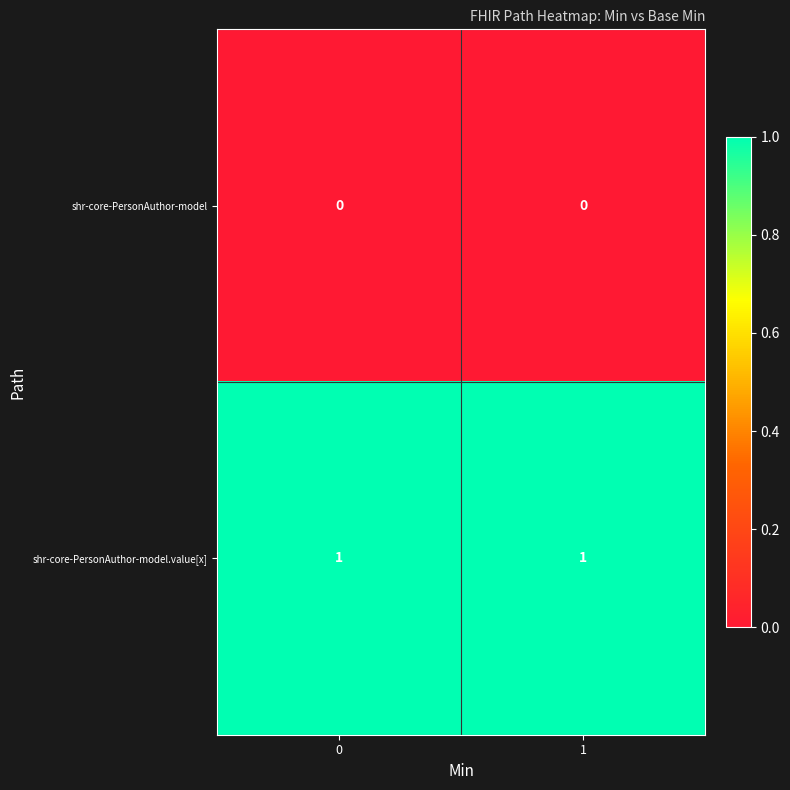

Reading right to left, extract all data points from this chart.

shr-core-PersonAuthor-model: 0	0
shr-core-PersonAuthor-model.value[x]: 1	1